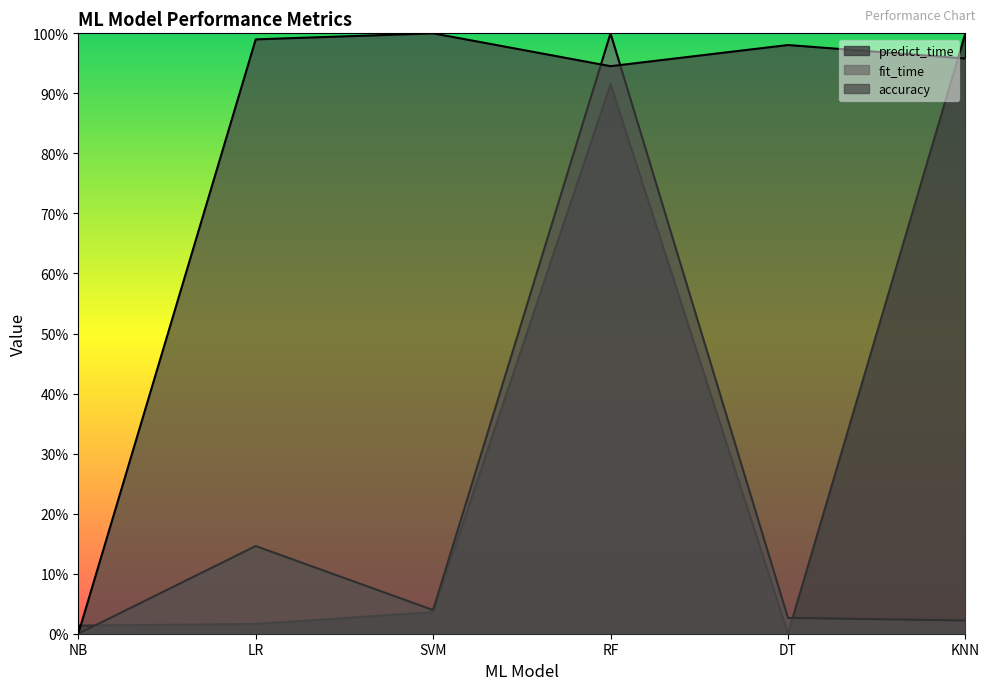

Reading left to right, transcribe all the data shown in this chart.

predict_time: NB=0.0	LR=0.0	SVM=0.0	RF=0.9	DT=0.0	KNN=1.0
fit_time: NB=0.0	LR=0.1	SVM=0.0	RF=1.0	DT=0.0	KNN=0.0
accuracy: NB=0.0	LR=1.0	SVM=1.0	RF=0.9	DT=1.0	KNN=1.0